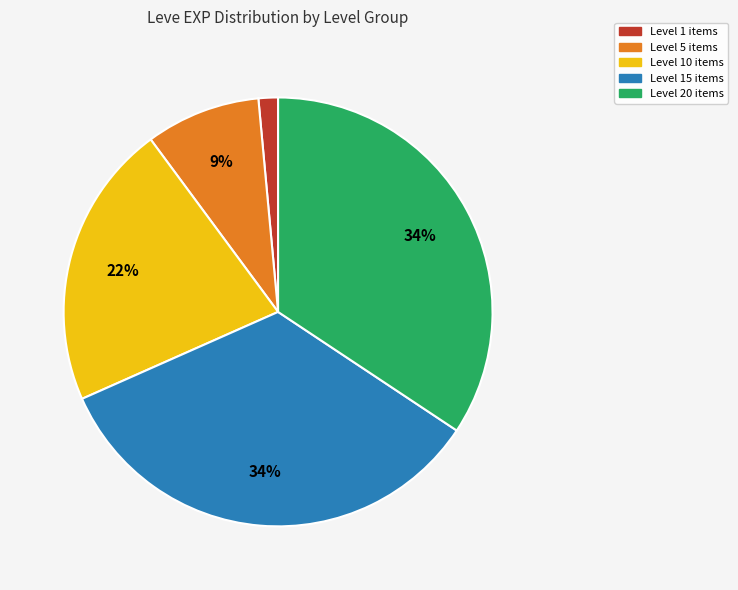

To the nearest percent, what is the average slice percentage?

20%